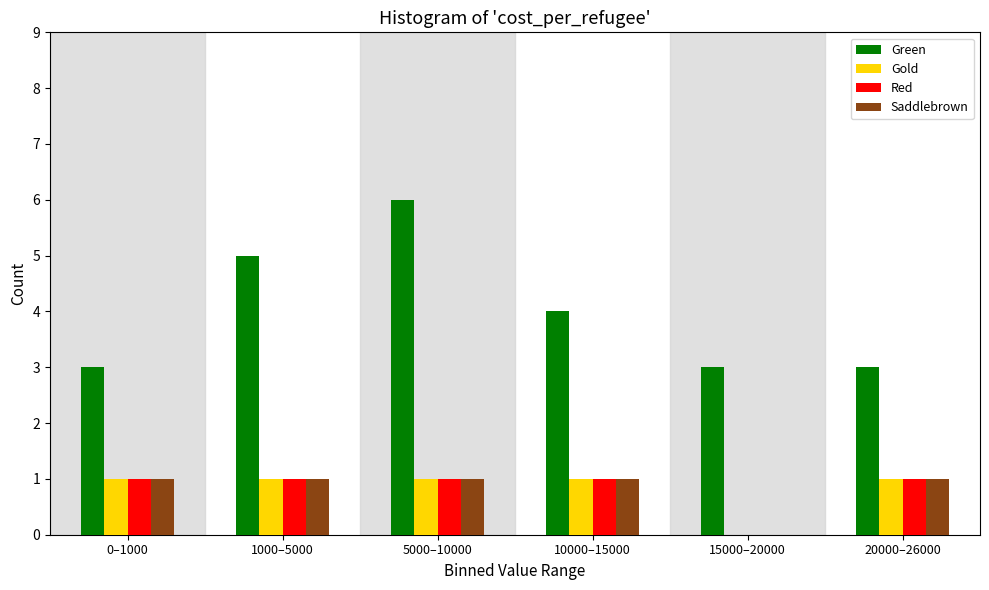

Reading left to right, transcribe all the data shown in this chart.

Green: 0–1000=3	1000–5000=5	5000–10000=6	10000–15000=4	15000–20000=3	20000–26000=3
Gold: 0–1000=1	1000–5000=1	5000–10000=1	10000–15000=1	15000–20000=0	20000–26000=1
Red: 0–1000=1	1000–5000=1	5000–10000=1	10000–15000=1	15000–20000=0	20000–26000=1
Saddlebrown: 0–1000=1	1000–5000=1	5000–10000=1	10000–15000=1	15000–20000=0	20000–26000=1